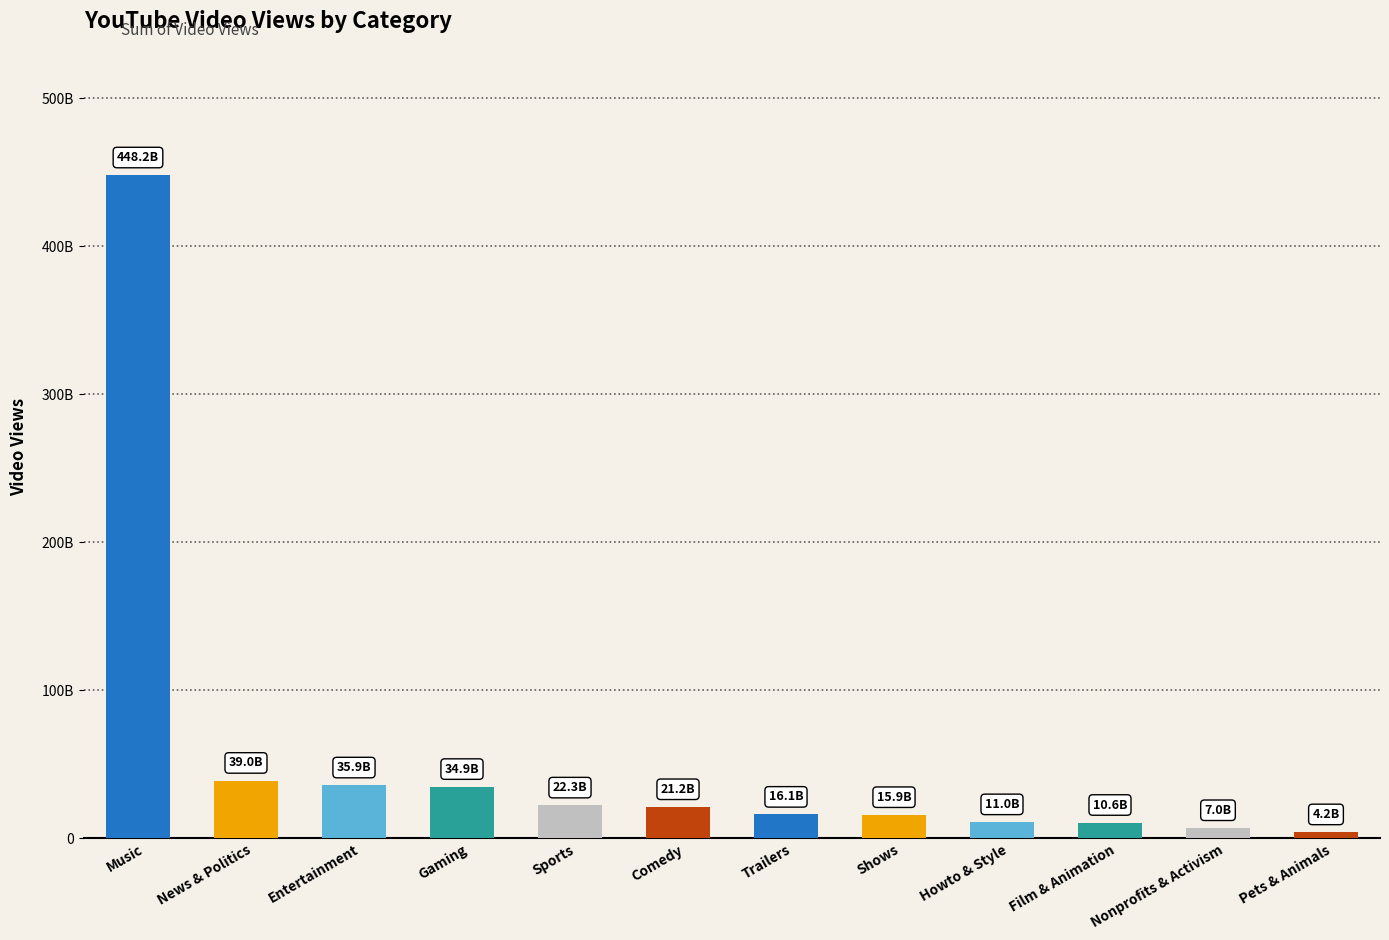

What is the label of the 5th bar from the right?

Shows